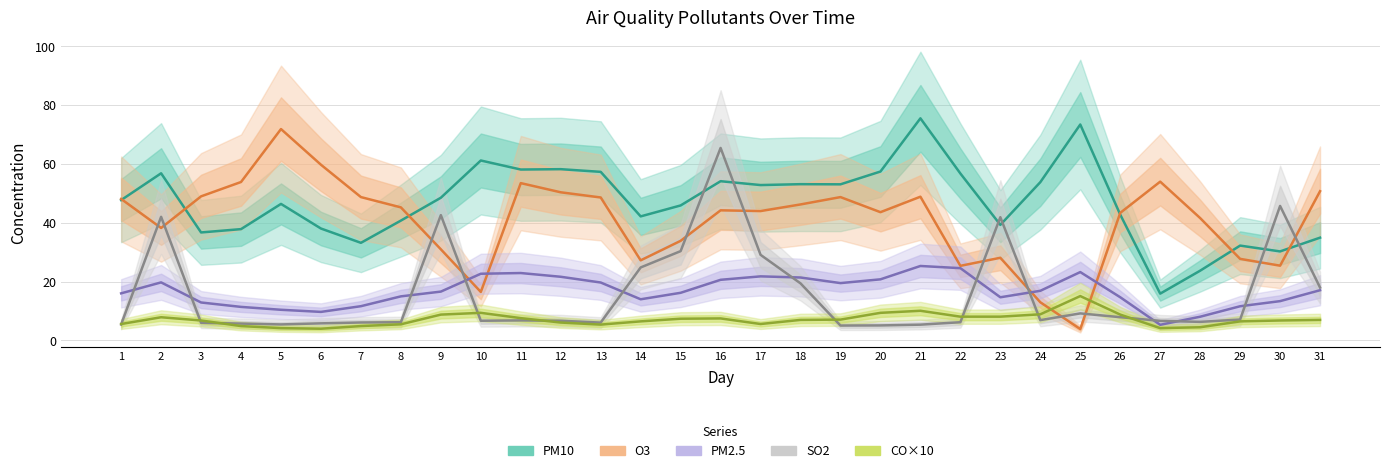

What is the difference between the CO×10 values at 11 and 25?

7.5